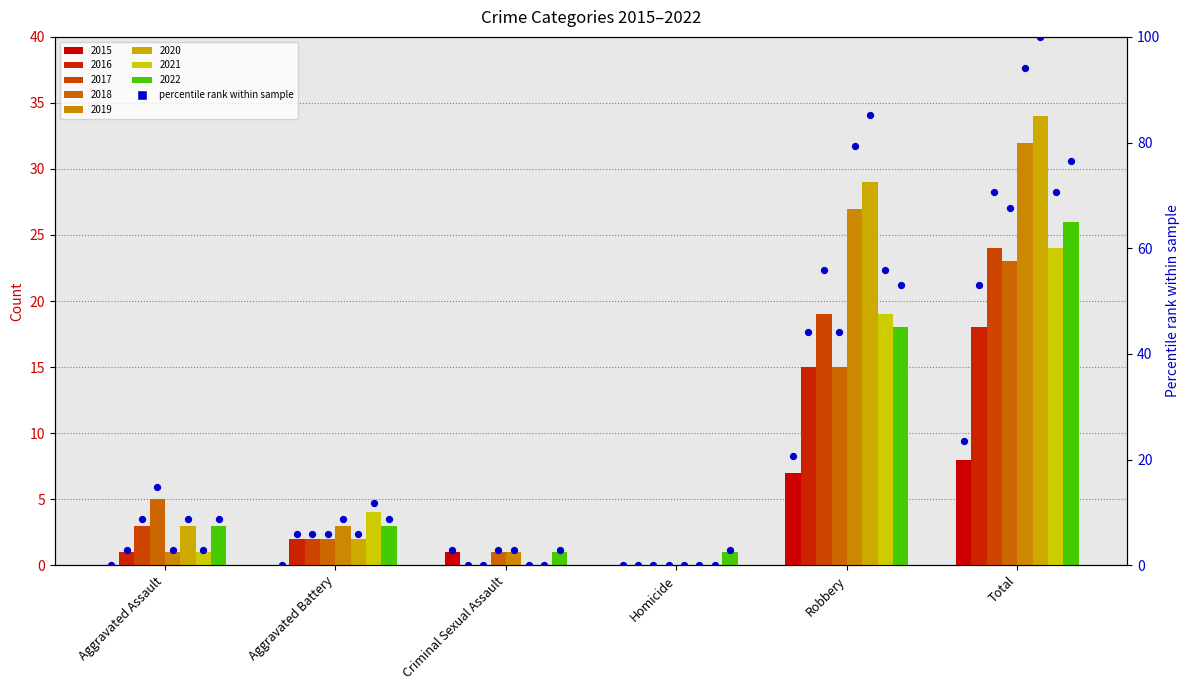

Which has a higher value, Robbery or Aggravated Assault?

Robbery